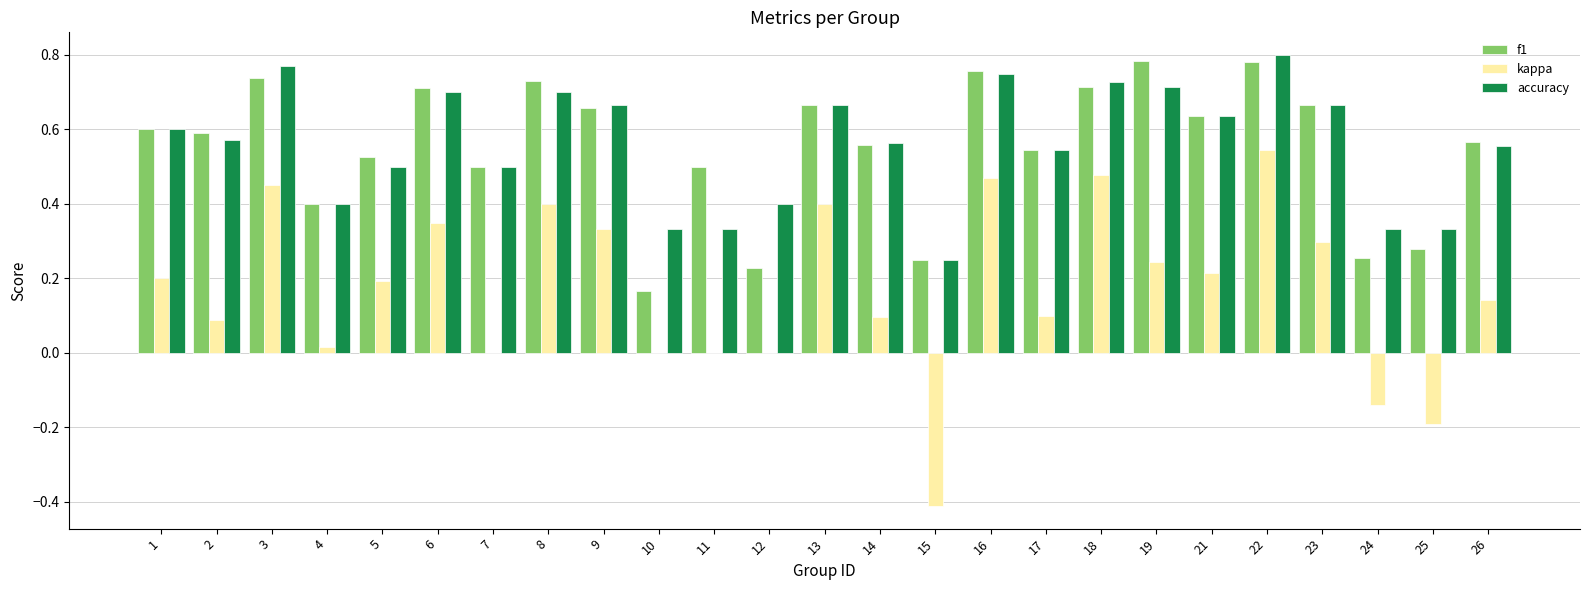

What is the sum of the accuracy values at 6 and 17?

1.2